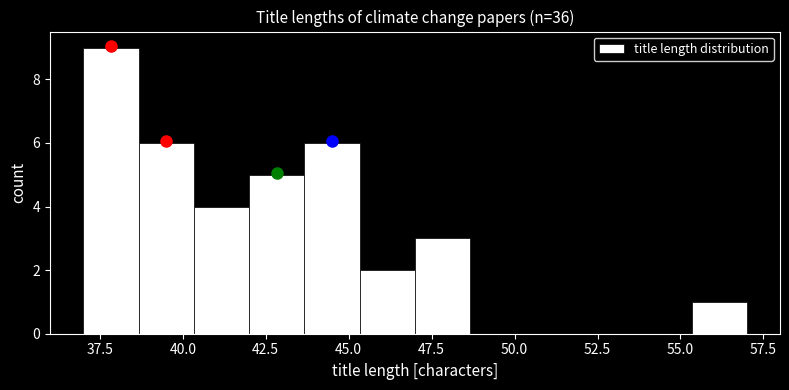

Read against the x-axis, roughly where is the centre of the tallest bar?

38.0